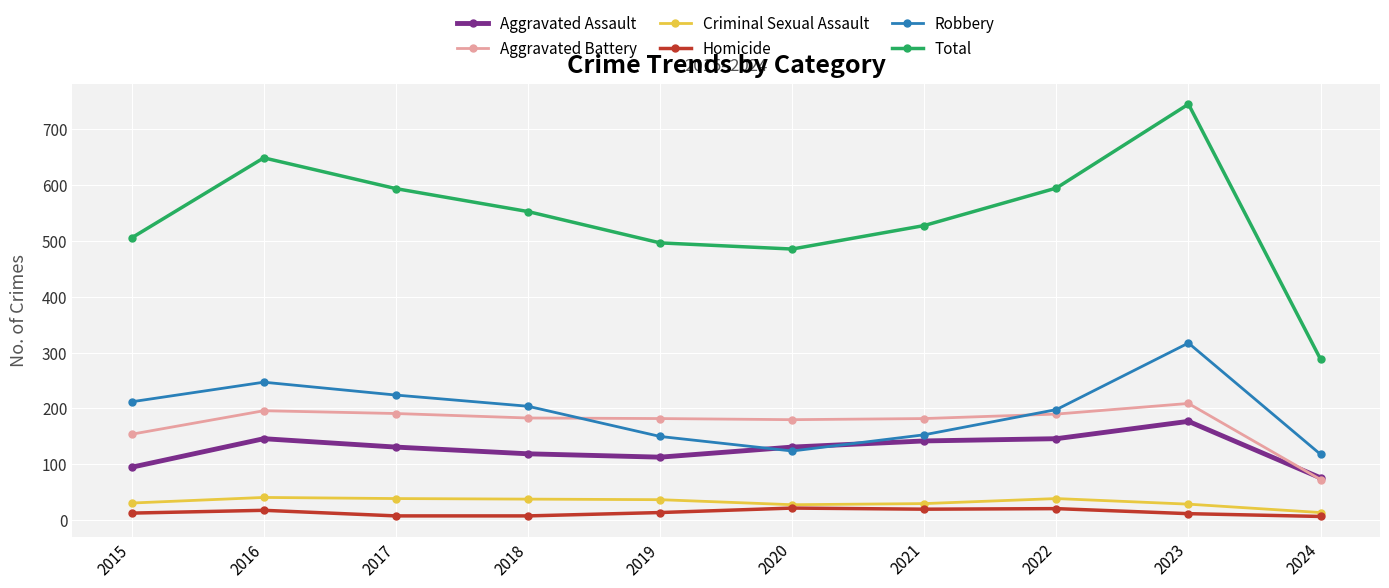

Does the chart have visible grid lines?

Yes